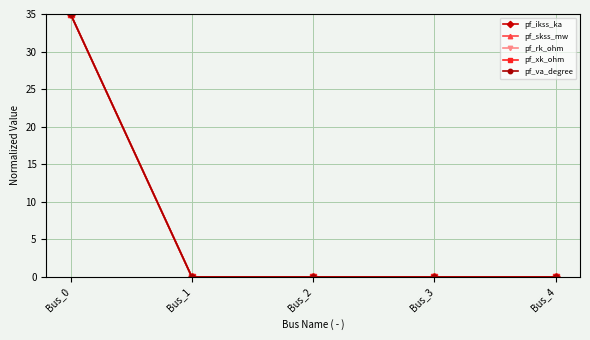

Is this an area chart (filled region under the line)?

No